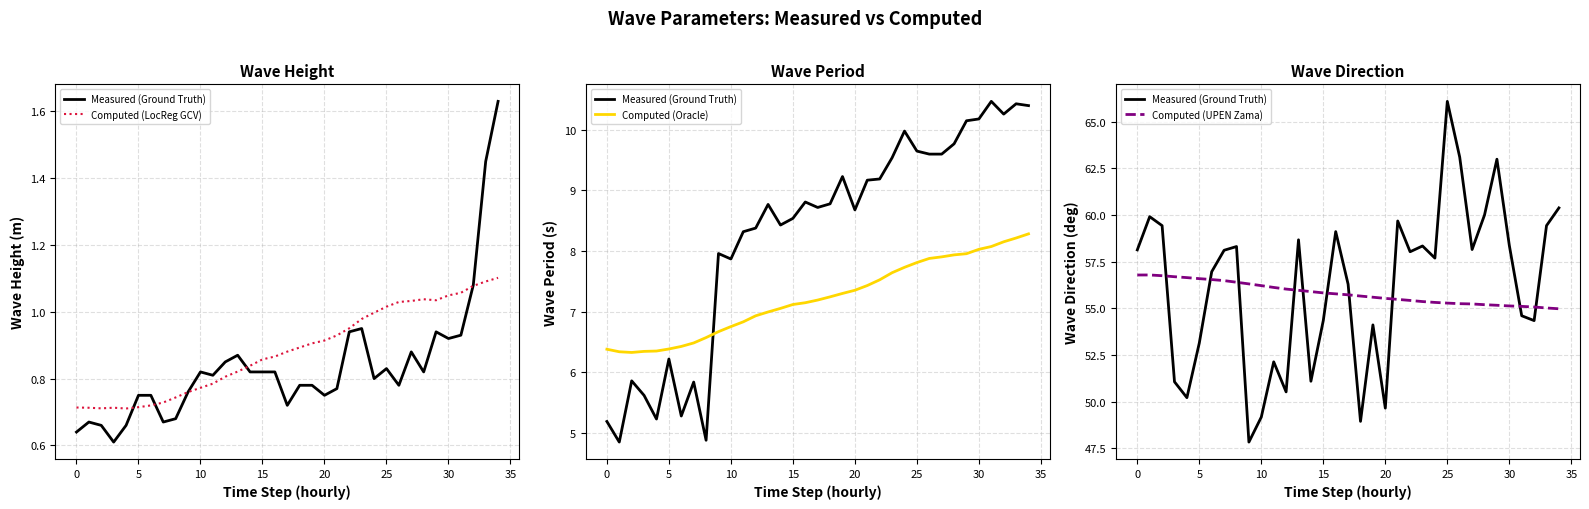

True or false: Computed (LocReg GCV) and Computed (UPEN Zama) intersect in this chart.

False